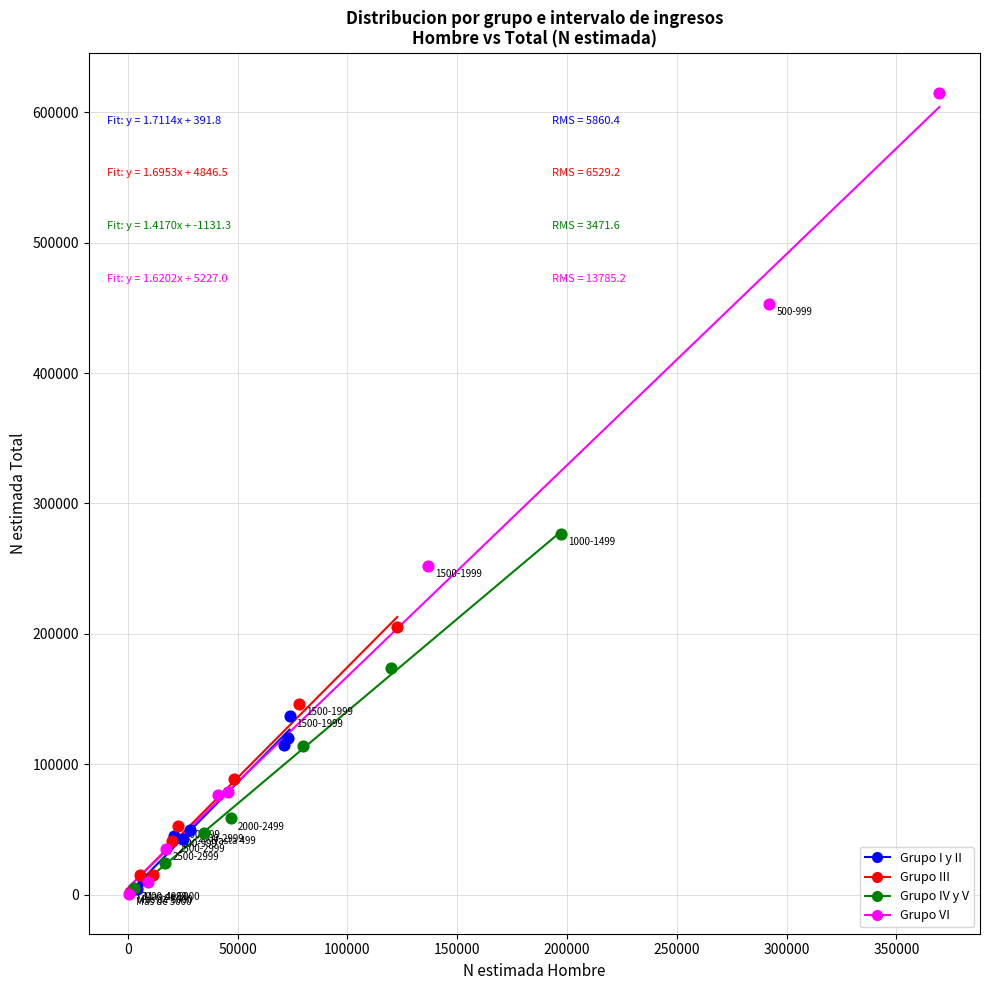

Which series contains the highest Y value?

Grupo VI